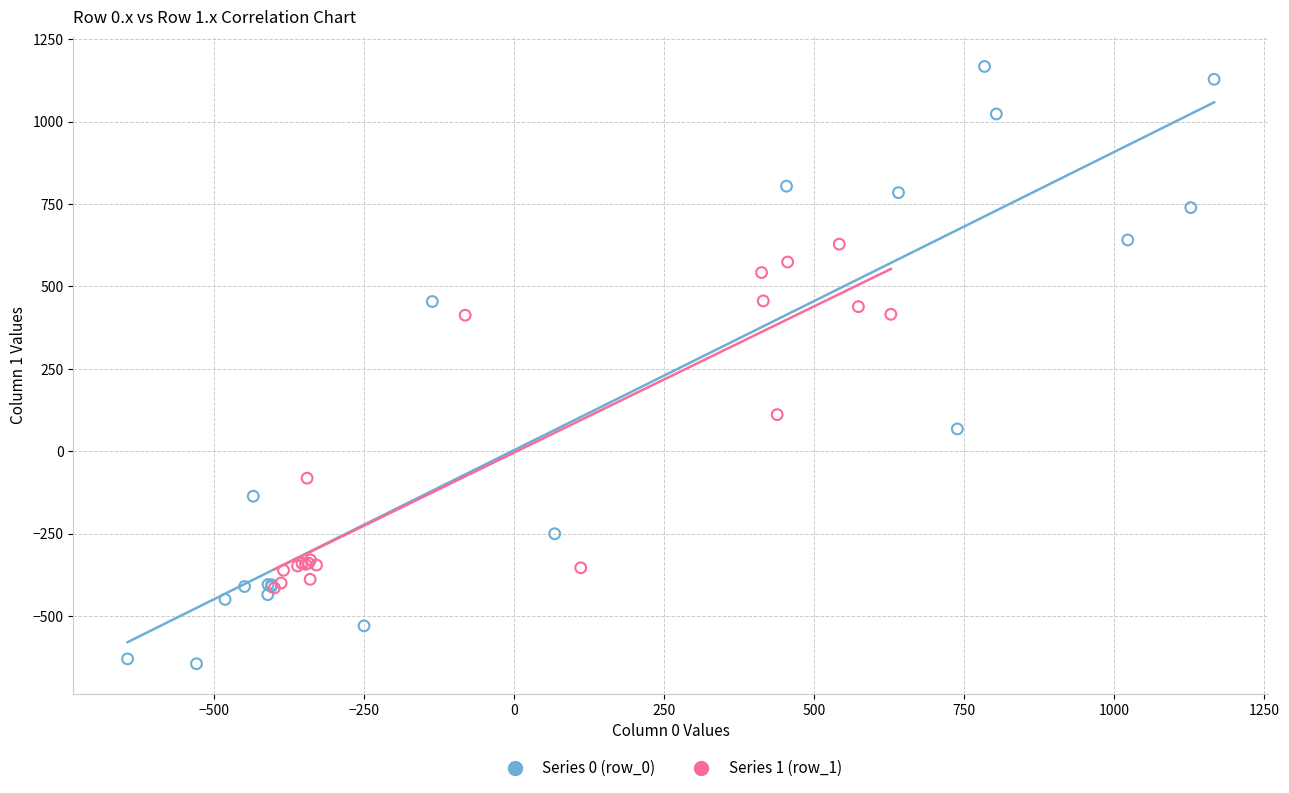

Which series contains the lowest Y value?

Series 0 (row_0)